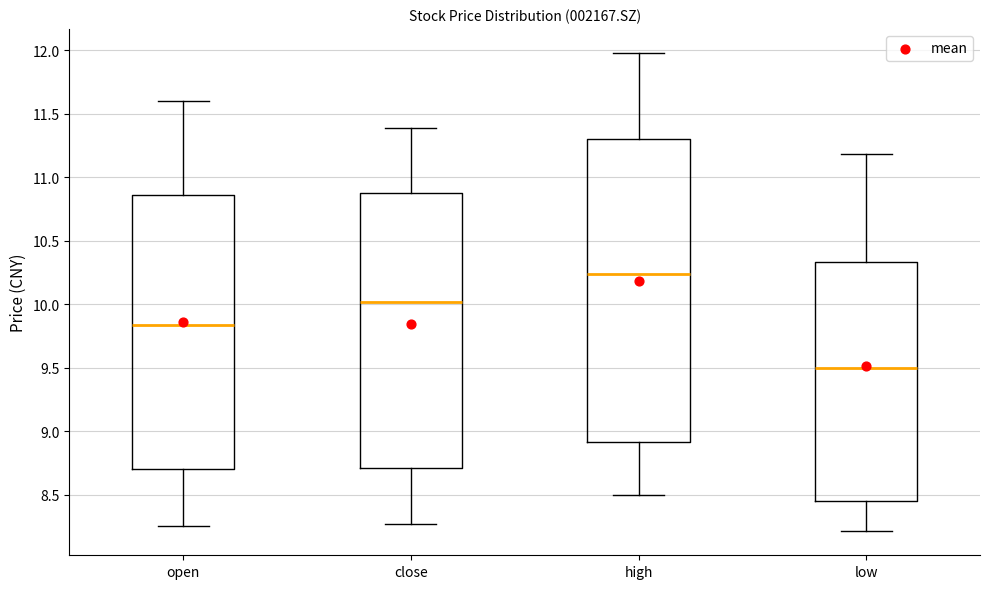

Reading left to right, transcribe this box plot: for each box, give where its median line is, the range the box spans, and where its two whiskers end, as read against the y-axis. The values are not printed on the chart, so give them approximately, as read against the axis.

open: median 9.85, box 8.70 to 10.85, whiskers 8.25 to 11.60
close: median 10.00, box 8.70 to 10.85, whiskers 8.25 to 11.40
high: median 10.25, box 8.90 to 11.30, whiskers 8.50 to 12.00
low: median 9.50, box 8.45 to 10.35, whiskers 8.20 to 11.20